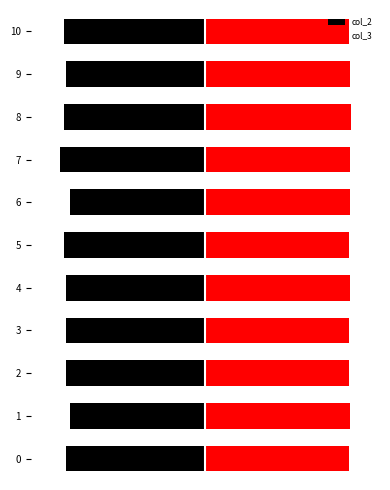

At 2, list the series in order from largest to smallest.

col_3, col_2